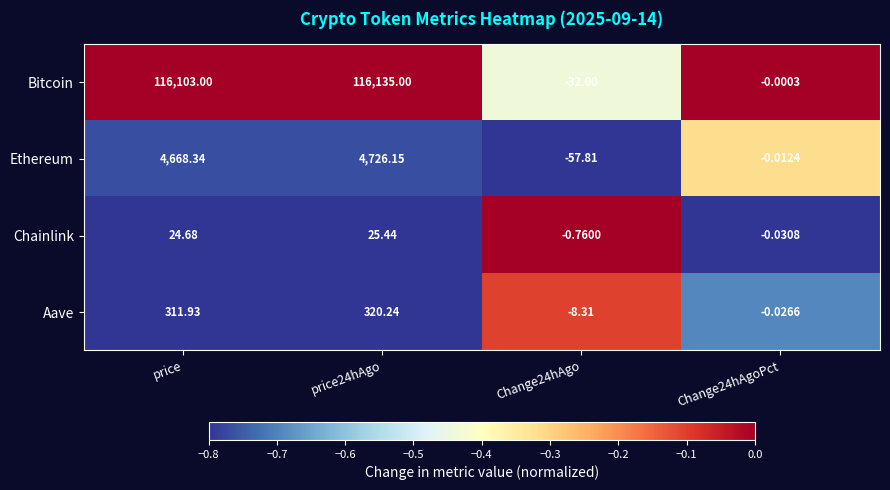

Rank the series at Change24hAgo from lowest to highest value.

Ethereum, Bitcoin, Aave, Chainlink